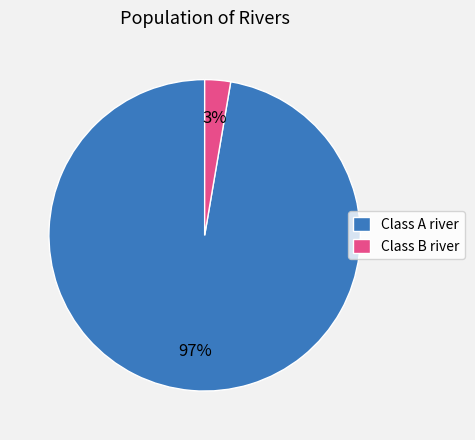

Do Class A river and Class B river together represent more than half of the pie?

Yes